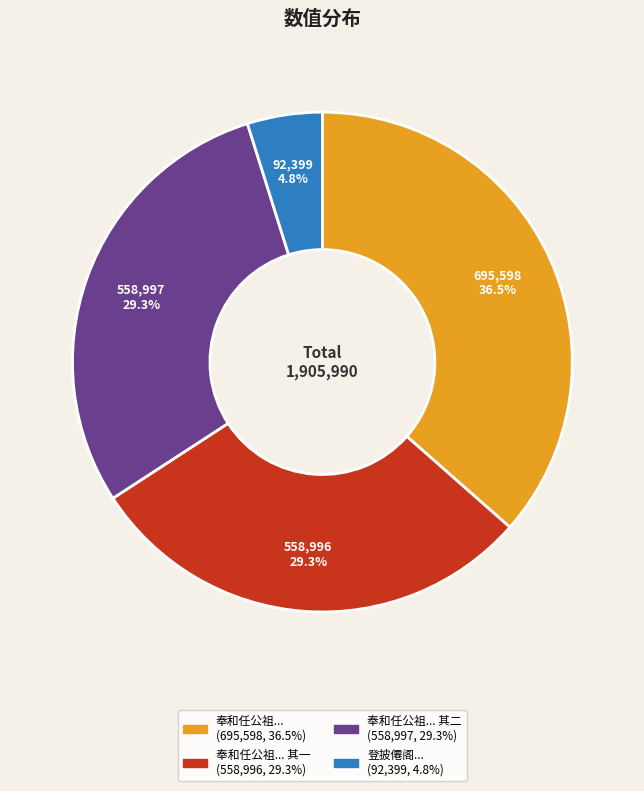

Is there a majority slice in this chart?

No